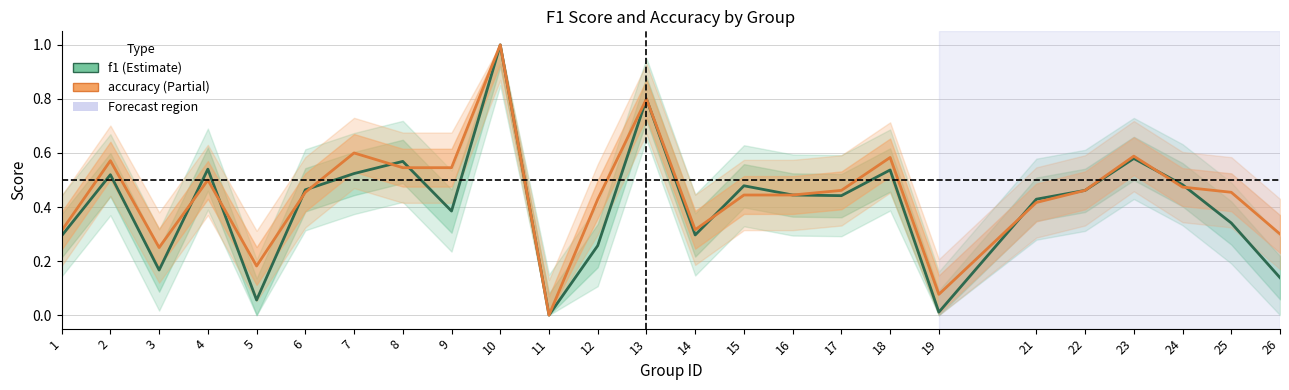

True or false: accuracy has more than 2 interior local peaks.

True